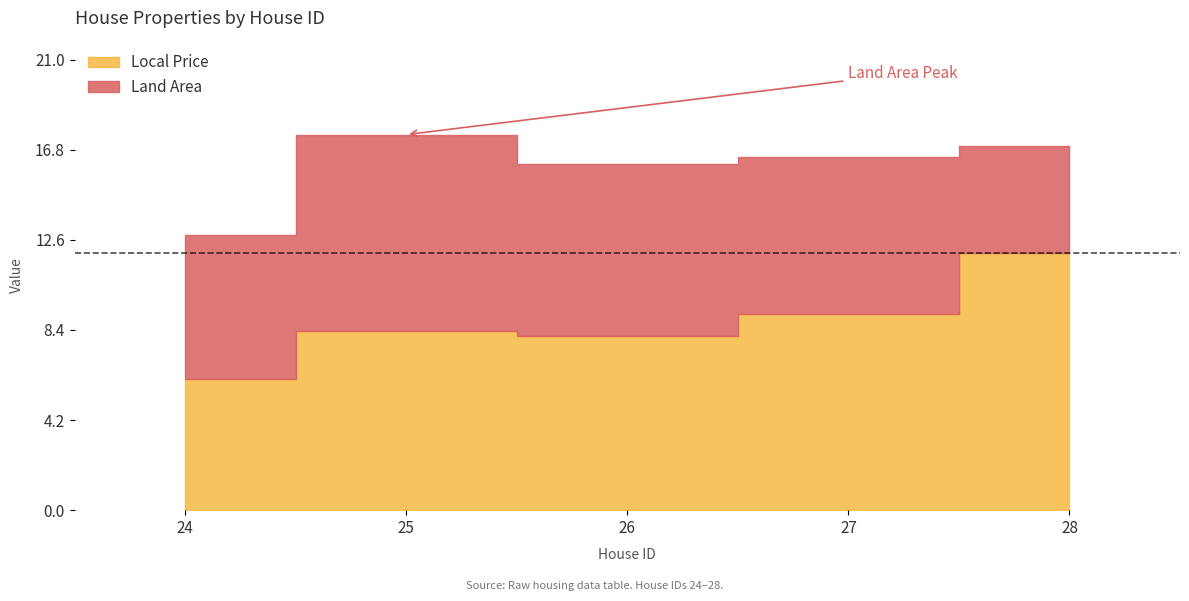

At 26, list the series in order from smallest to largest.

Land Area, Local Price